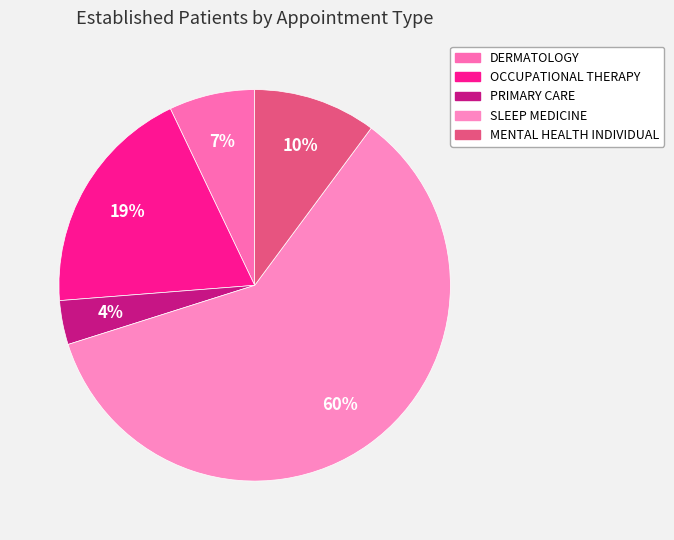

To the nearest percent, what percentage of the pie is OCCUPATIONAL THERAPY?

19%